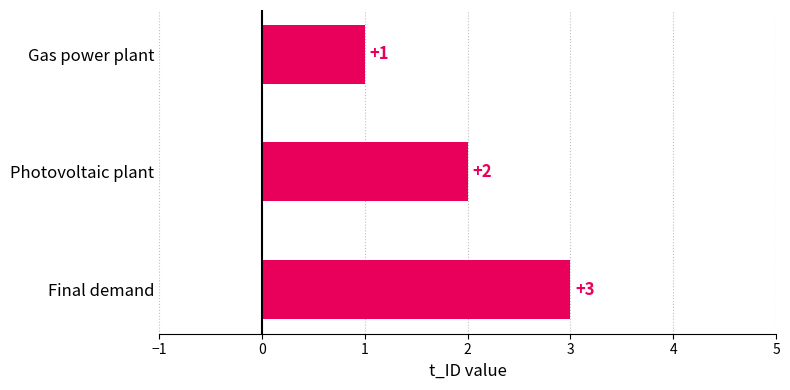

What is the difference between the maximum and minimum values?

2